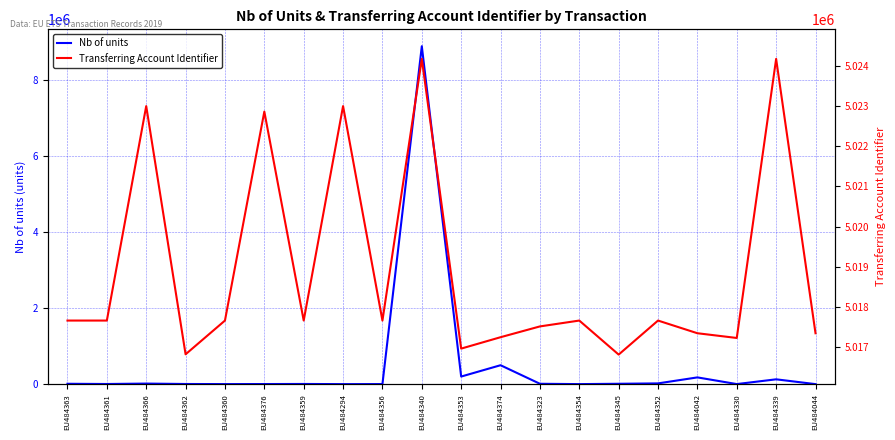

Where do Nb of units and Transferring Account Identifier first cross each other?

EU484356 and EU484340